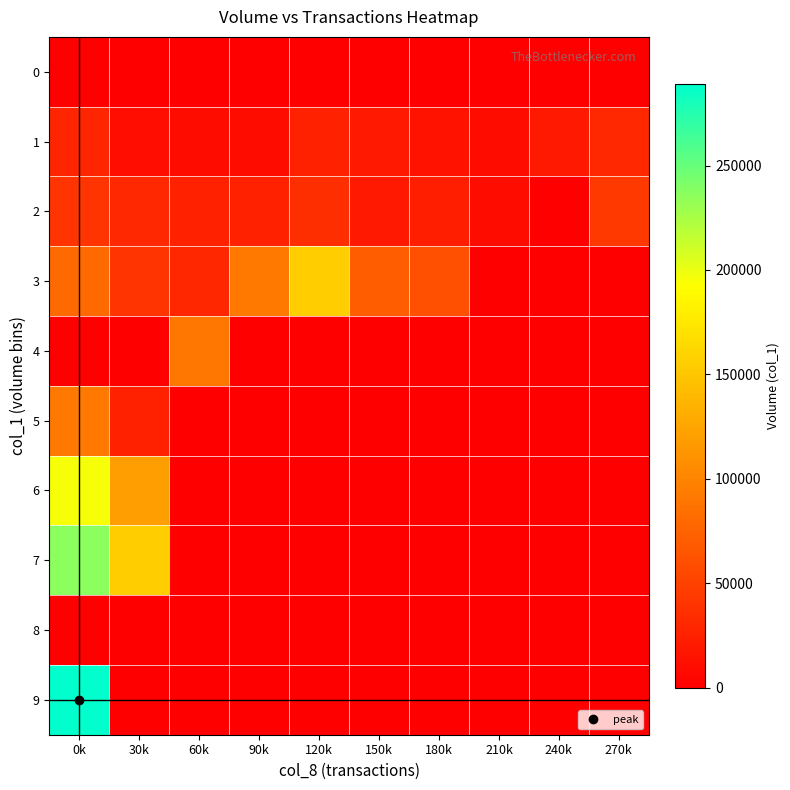

How many series are shown in this chart?

10